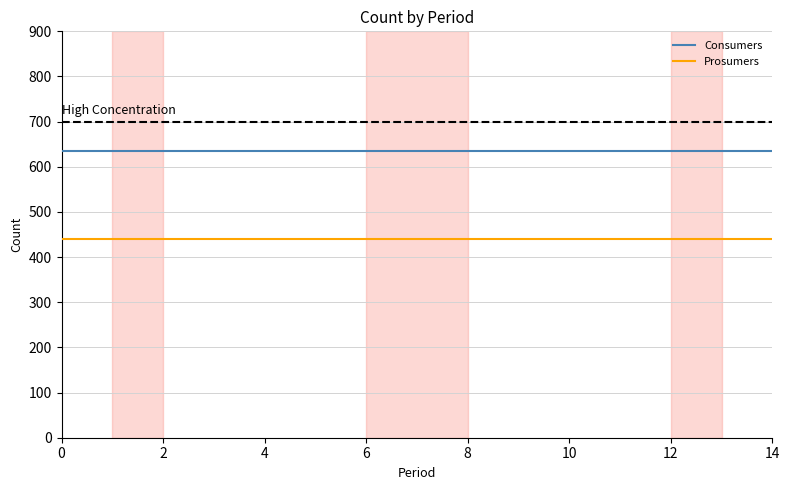

Rank the series by their average value, from highest to lowest.

Consumers, Prosumers